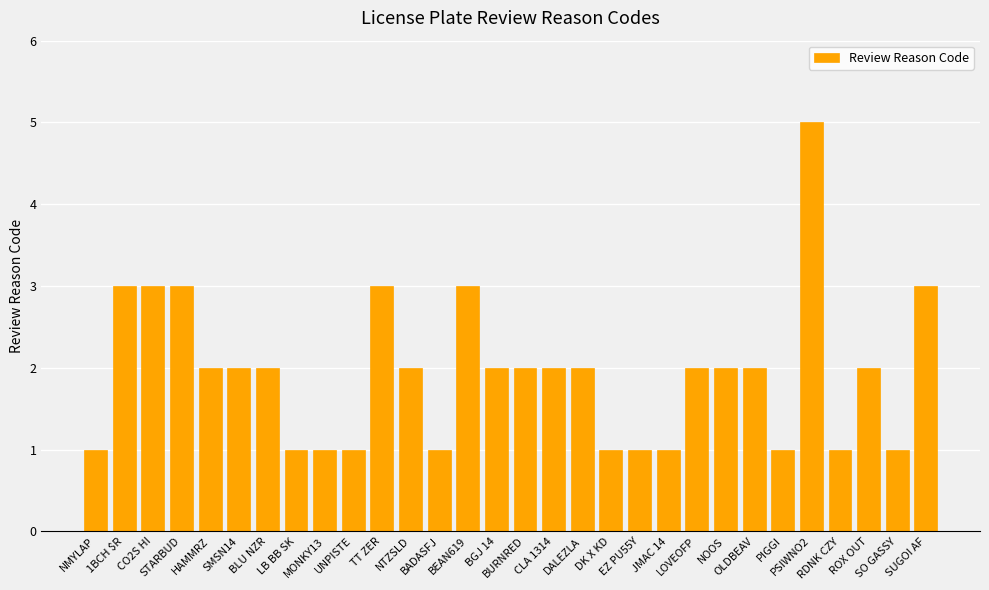

What is the value of the 8th bar from the left?

1